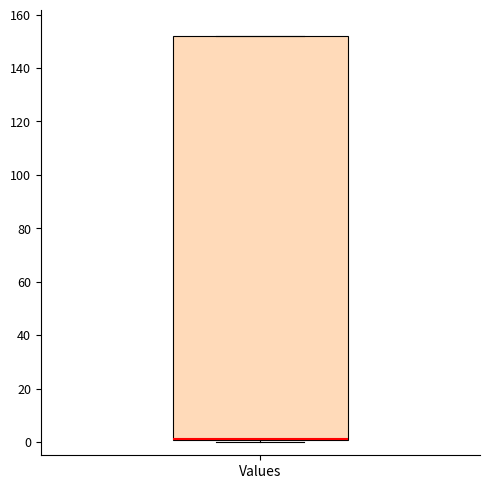

Read this box plot against the y-axis: the position of the median line, the range covered by the box, and the ends of both whiskers. The values are not printed on the chart, so give them approximately, as read against the axis.

median 2 (drawn on the box's lower edge), box 0 to 152, whiskers 0 to 152